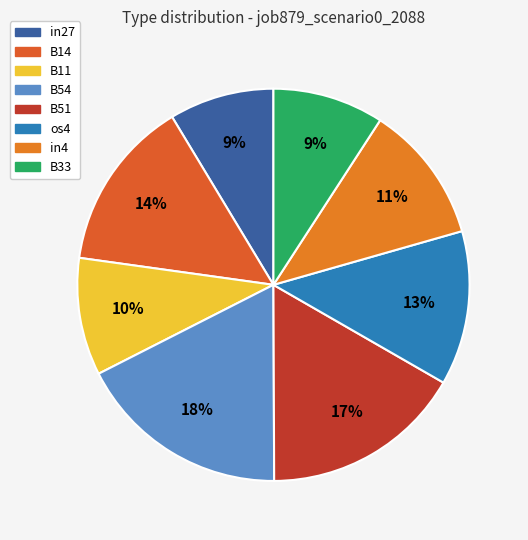

To the nearest percent, what portion does in4 represent?

11%